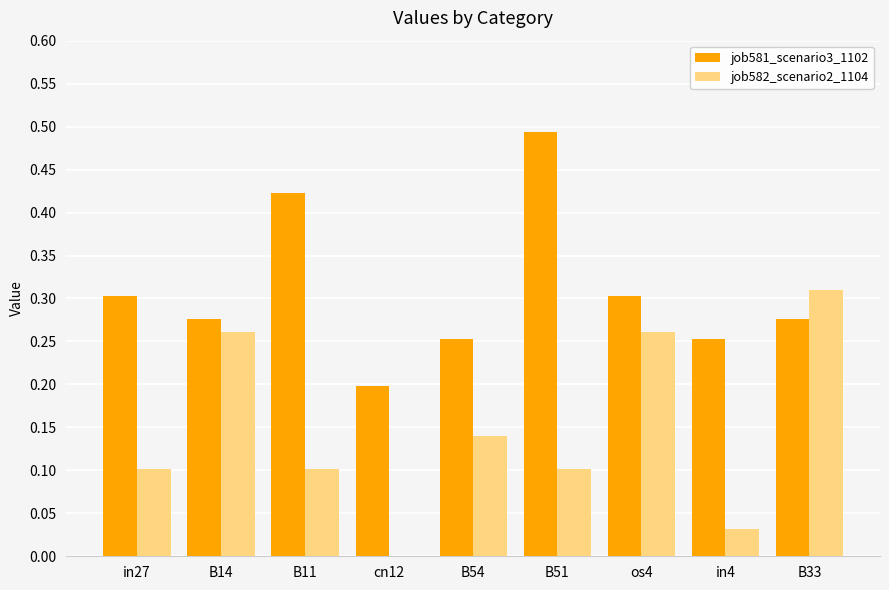

True or false: job582_scenario2_1104 has a value of 0.1 at B54.

True